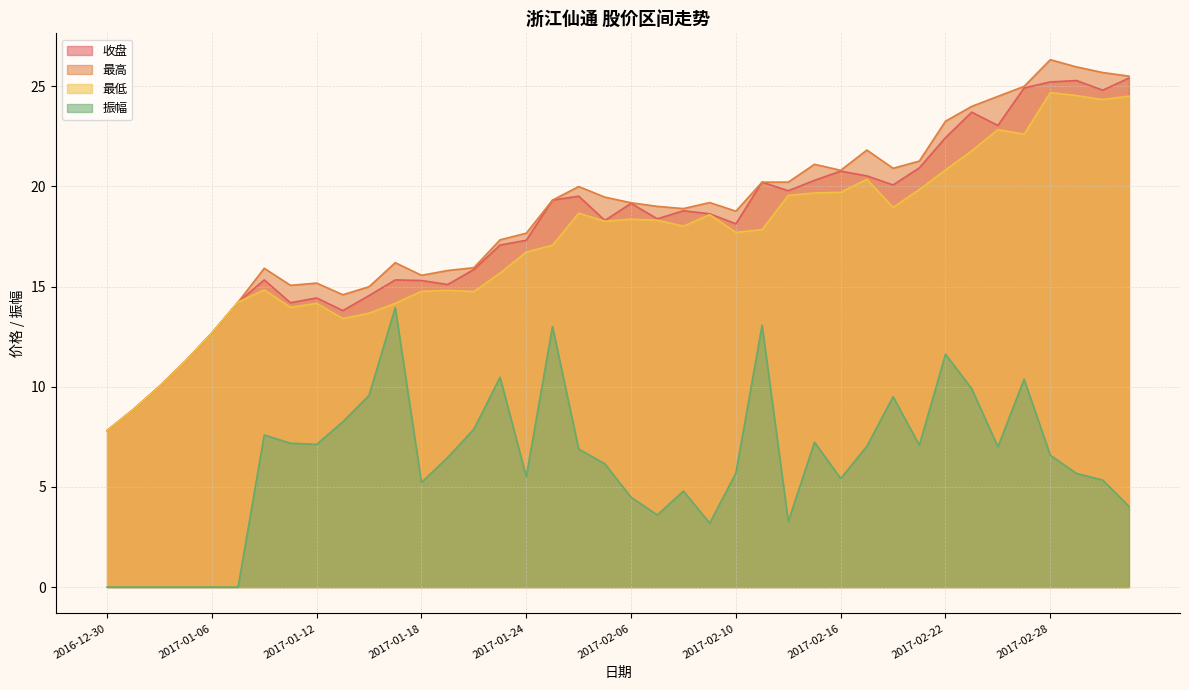

Rank the series by their maximum value, from lowest to highest.

振幅, 最低, 收盘, 最高